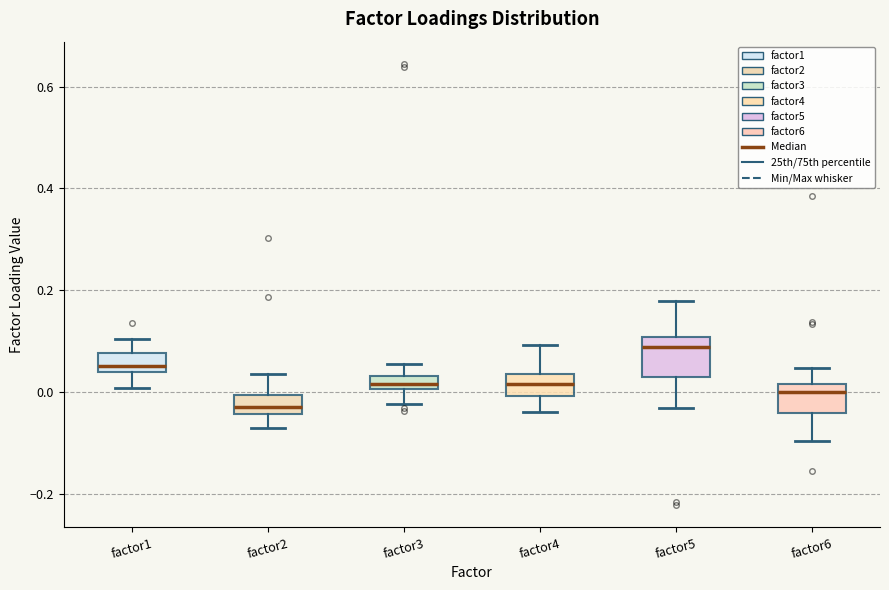

Which box is the tallest, from its lower edge to its upper edge?

factor5